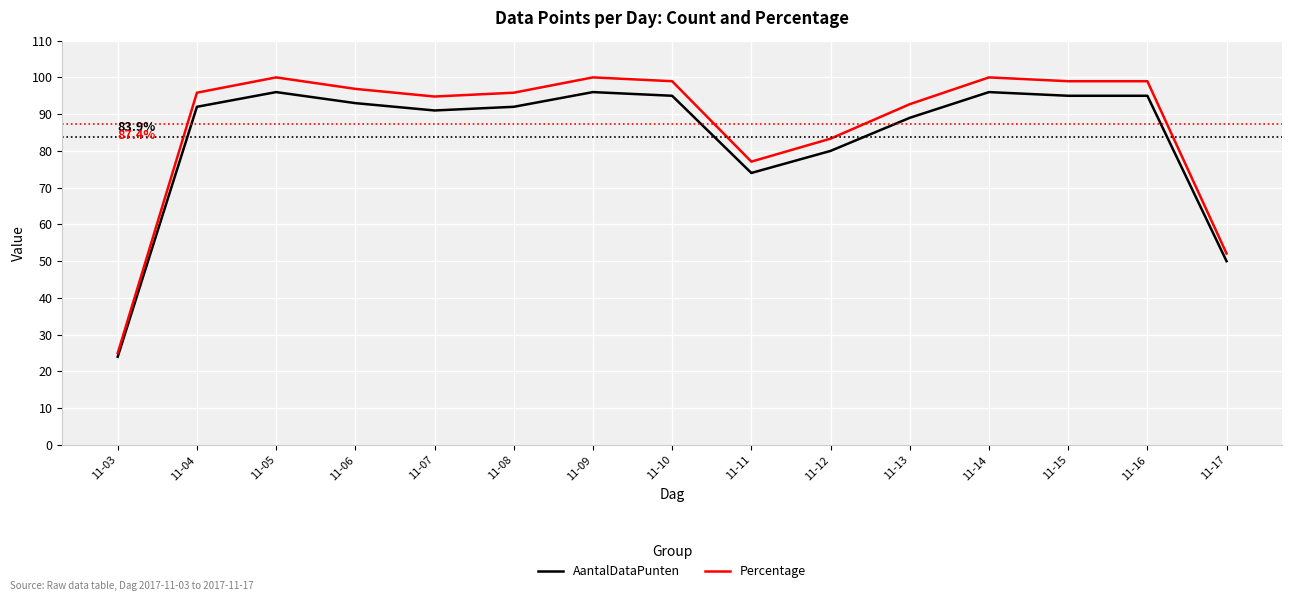

Where is AantalDataPunten nearest to the value 60?

11-17